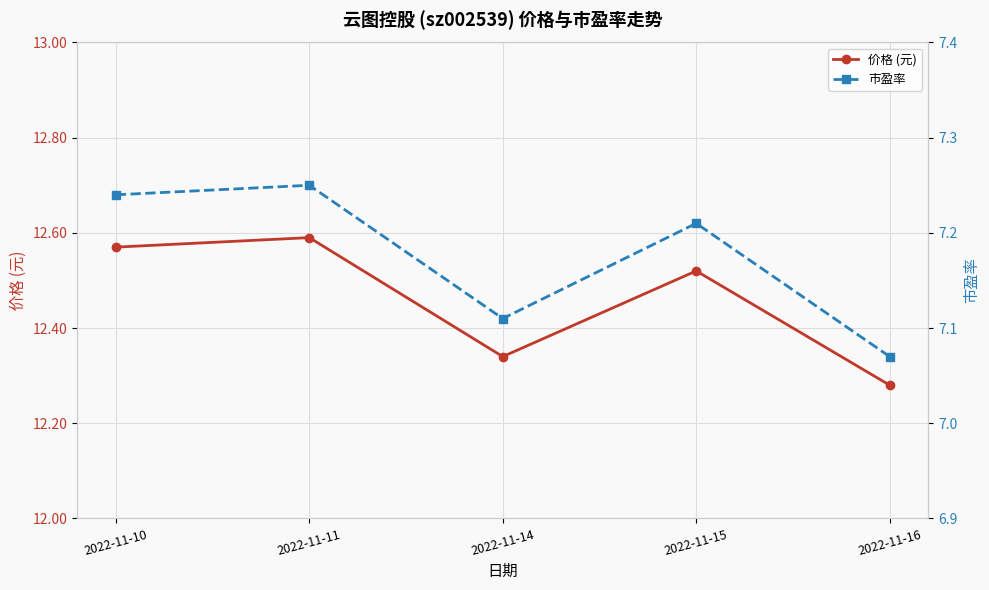

Reading left to right, what are all the values shown in this chart?

价格 (元): 2022-11-10=12.6	2022-11-11=12.6	2022-11-14=12.3	2022-11-15=12.5	2022-11-16=12.3
市盈率: 2022-11-10=7.2	2022-11-11=7.2	2022-11-14=7.1	2022-11-15=7.2	2022-11-16=7.1